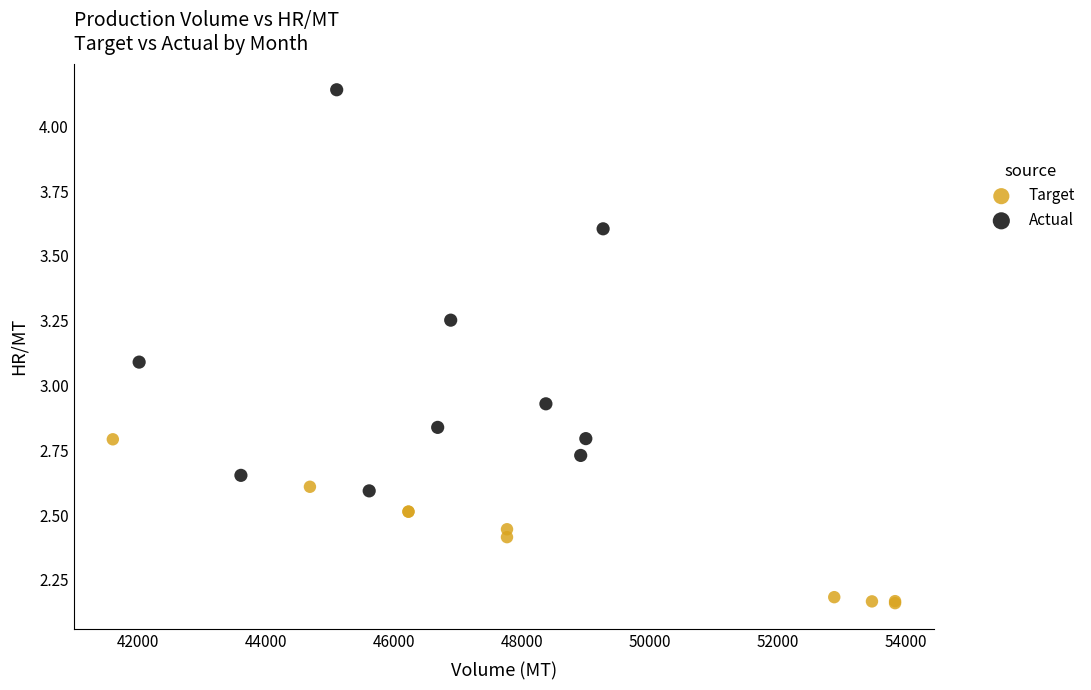

Which series has the widest spread of Y values?

Actual